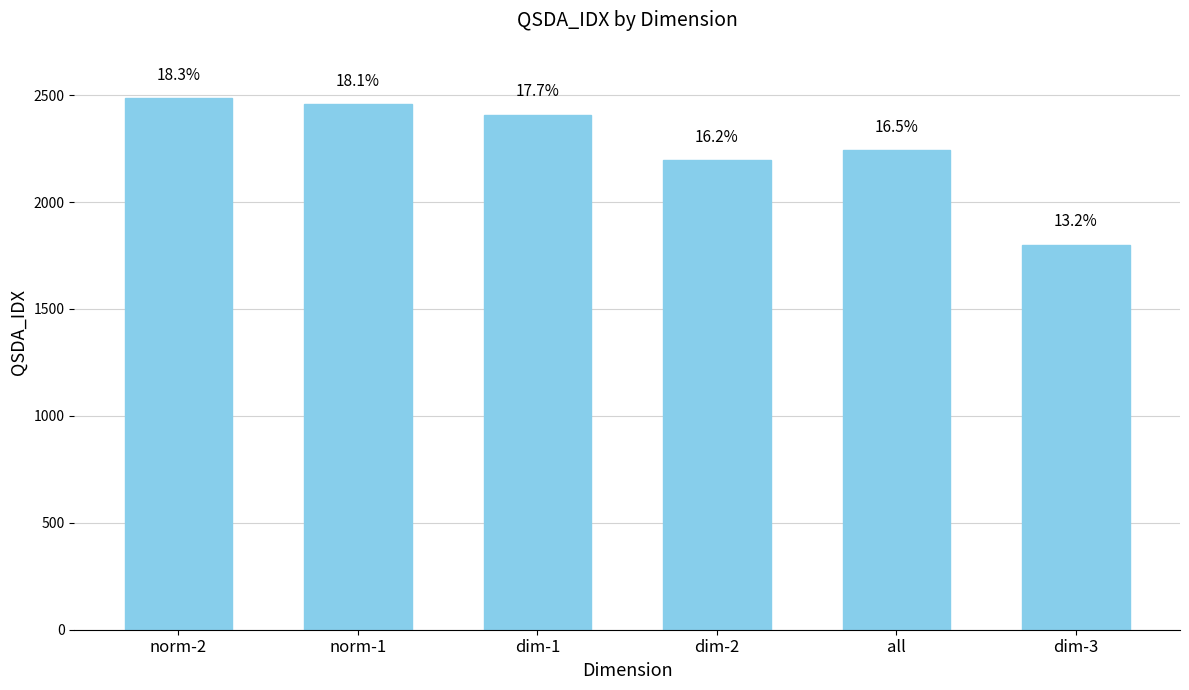

What is the label of the 5th bar from the left?

all